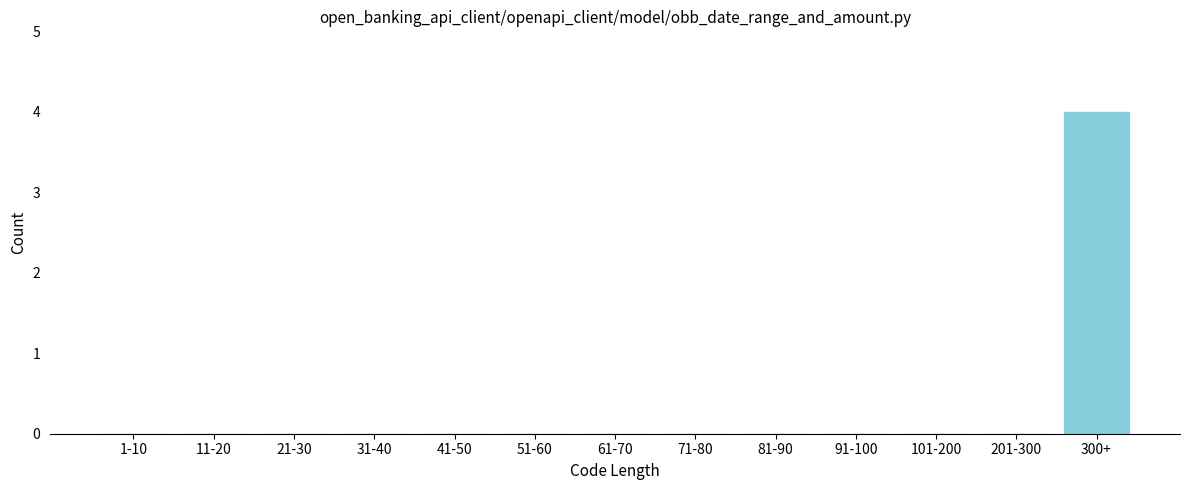

Reading left to right, what are all the values shown in this chart?

1-10=0	11-20=0	21-30=0	31-40=0	41-50=0	51-60=0	61-70=0	71-80=0	81-90=0	91-100=0	101-200=0	201-300=0	300+=4